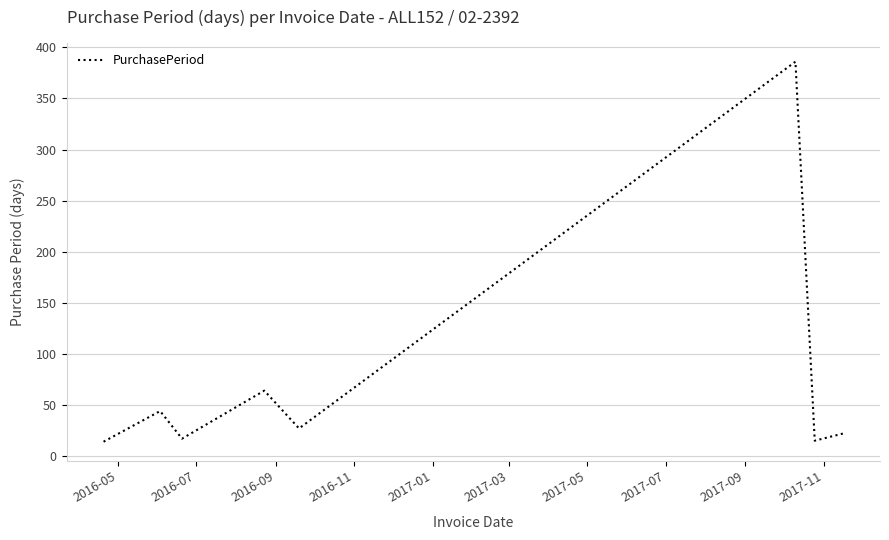

What is the average value?

74